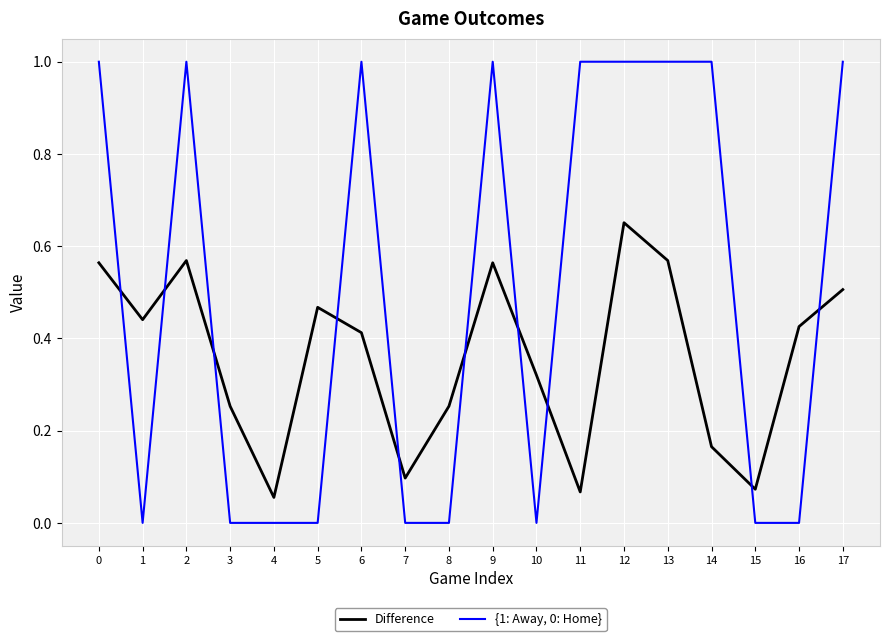

The value of {1: Away, 0: Home} at 0 is 1.0. True or false?

True